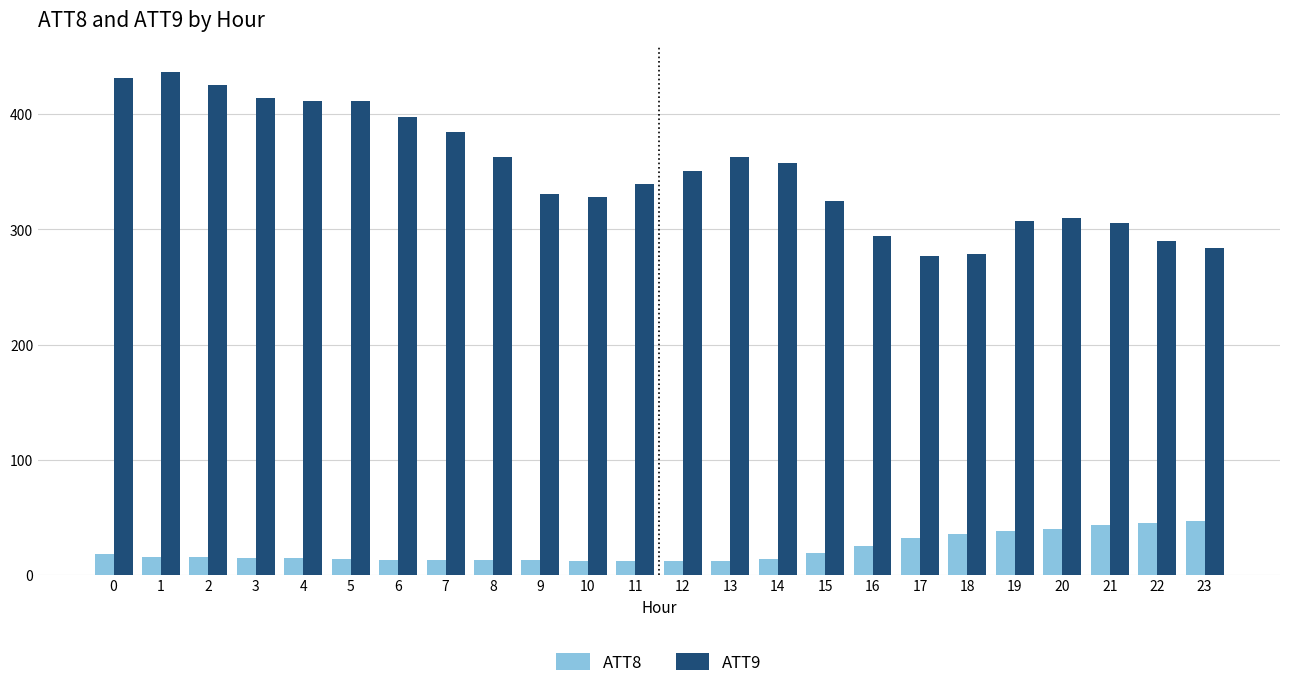

What is the average value of the ATT8 series?

22.1